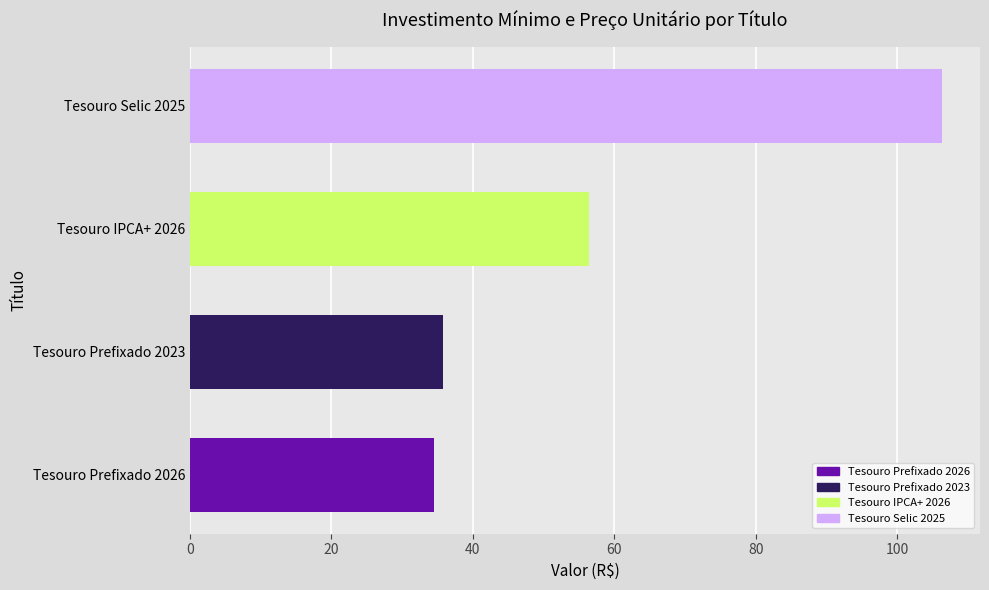

Reading bottom to top, list all the values displayed in this chart.

Tesouro Prefixado 2026=34.5	Tesouro Prefixado 2023=35.9	Tesouro IPCA+ 2026=56.5	Tesouro Selic 2025=106.4